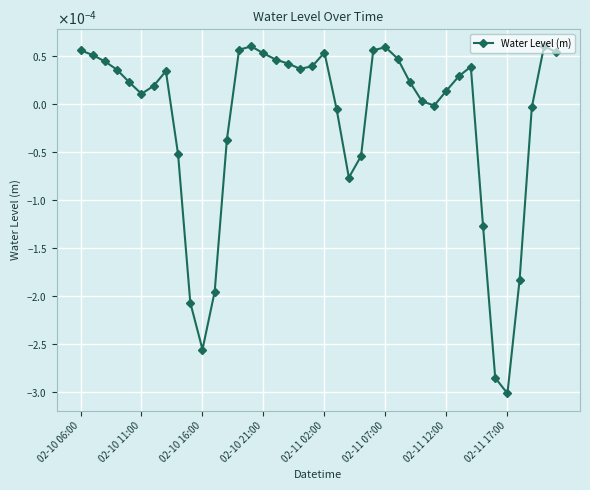

How many points are higher than both their immediate neighbors (excluding endpoints)?

6